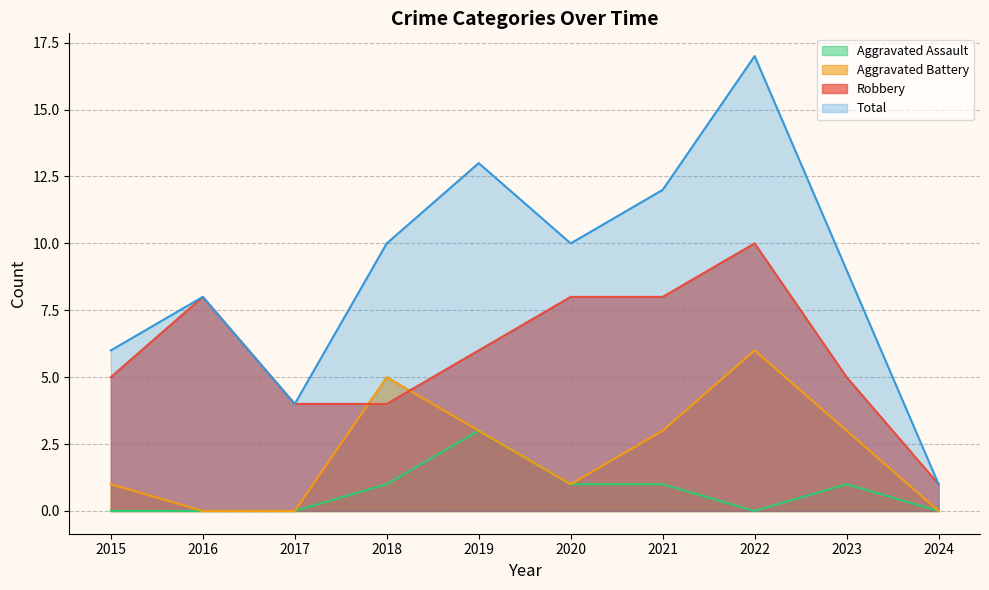

True or false: Robbery and Aggravated Assault intersect in this chart.

False